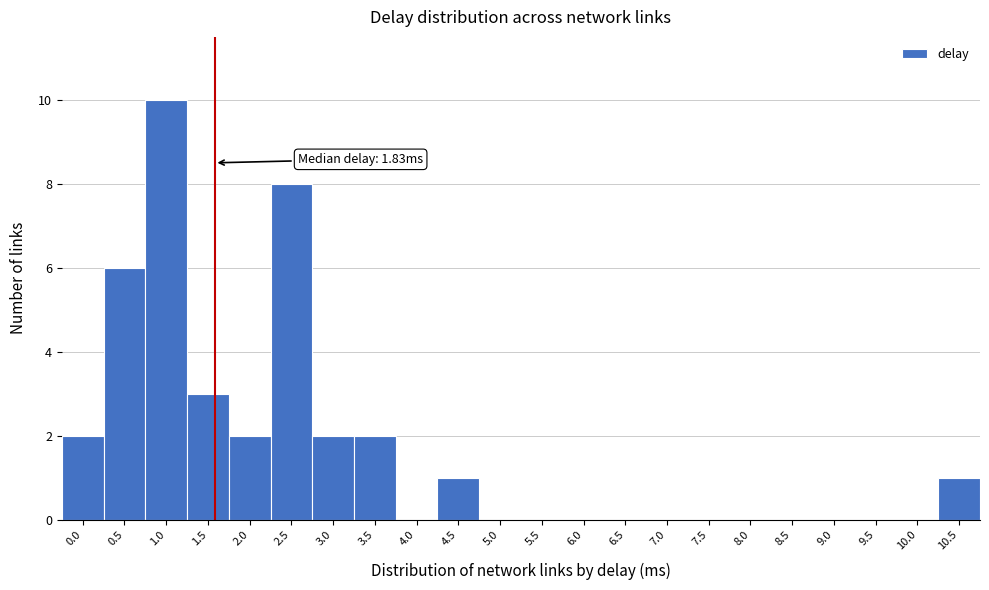

Reading left to right, extract all data points from this chart.

0.0=2	0.5=6	1.0=10	1.5=3	2.0=2	2.5=8	3.0=2	3.5=2	4.0=0	4.5=1	5.0=0	5.5=0	6.0=0	6.5=0	7.0=0	7.5=0	8.0=0	8.5=0	9.0=0	9.5=0	10.0=0	10.5=1